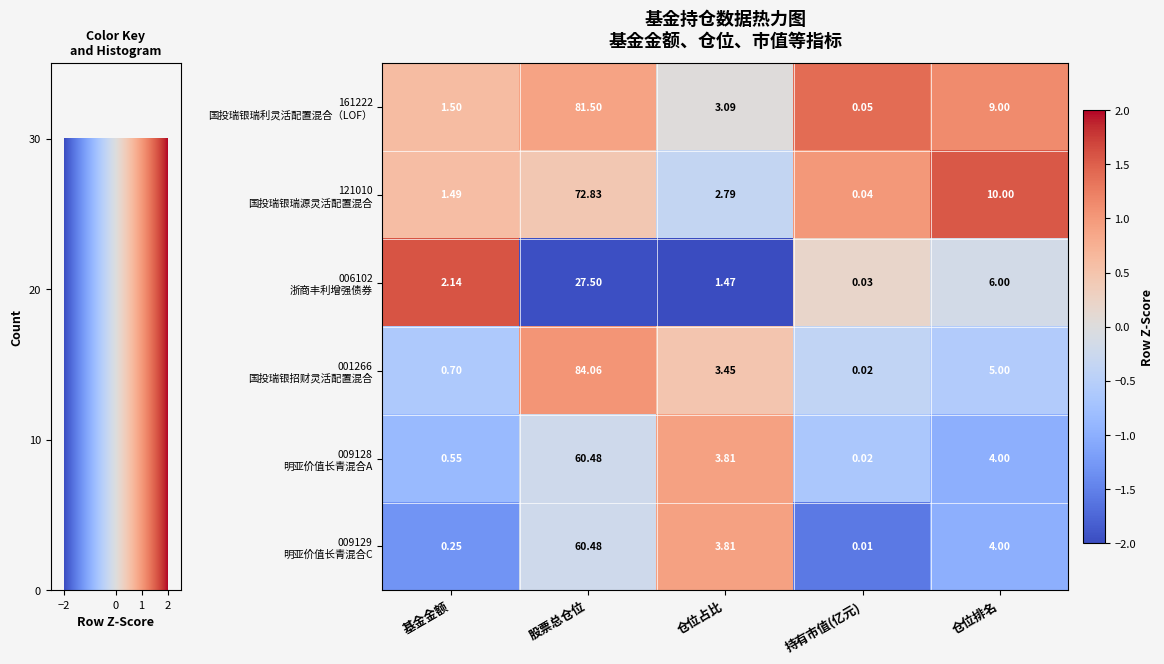

At which category does the chart reach its minimum across all series?

持有市值(亿元)